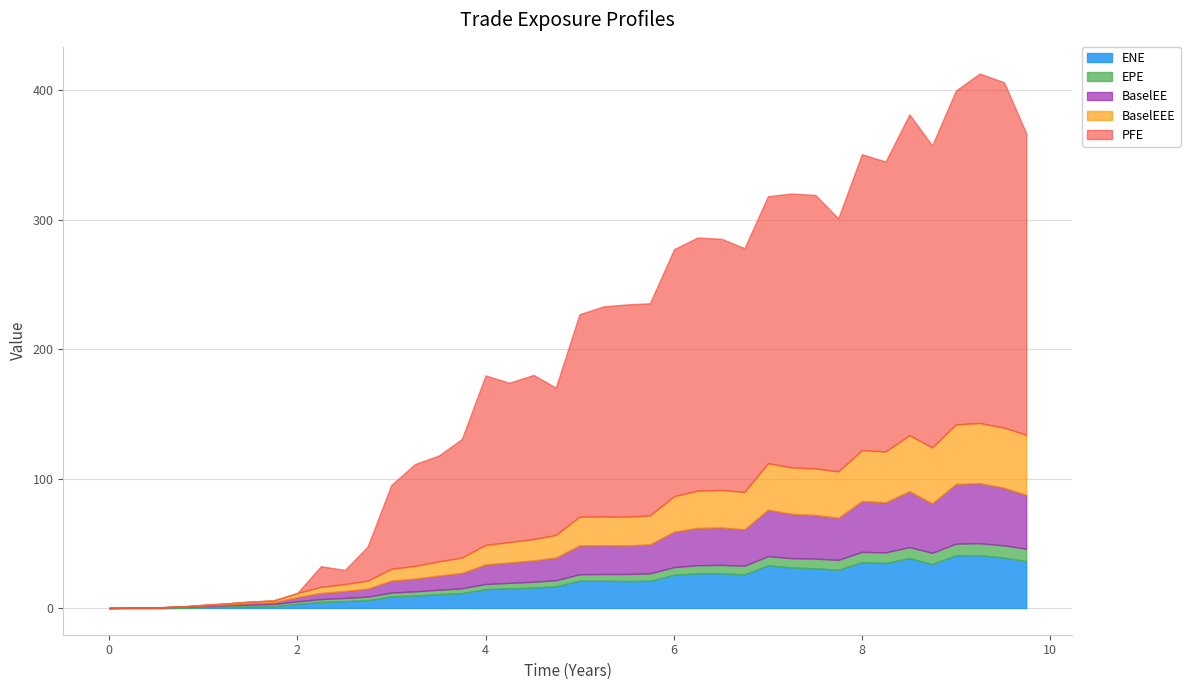

What is the label of the 29th point from the left?

7.00132